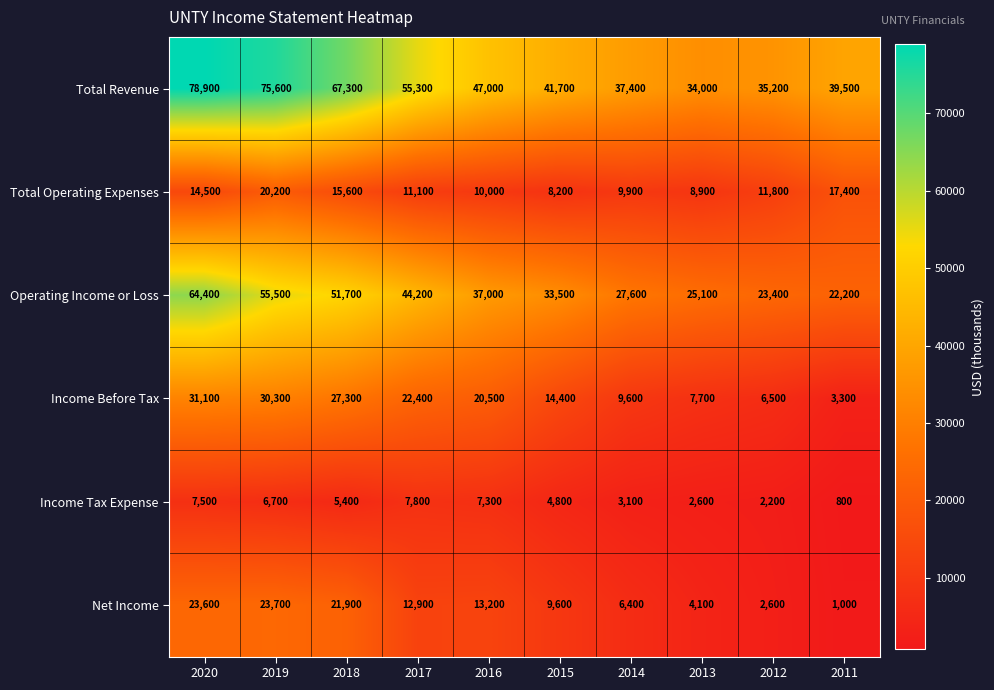

List the labels in order of Income Tax Expense value, smallest first.

2011, 2012, 2013, 2014, 2015, 2018, 2019, 2016, 2020, 2017